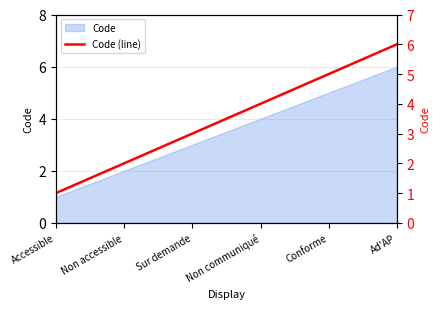

True or false: there are more than 2 points higher than both neighbors.

False